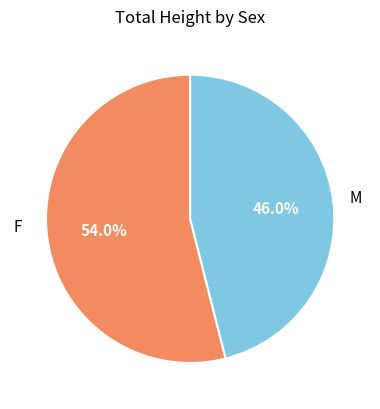

Count the number of slices in the pie.

2